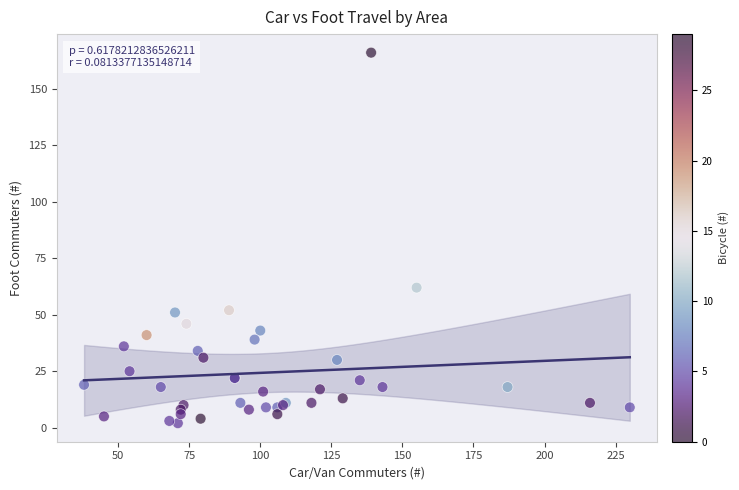

What Y value in the scatter plot is closest to 84?

62